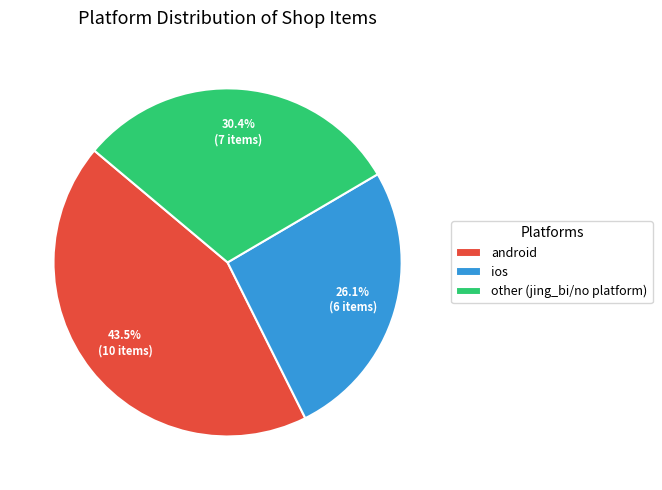

To the nearest percent, what is the average slice percentage?

33%